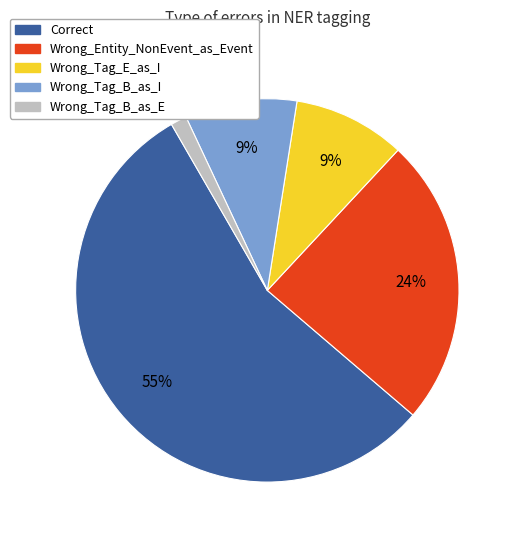

What percentage is the Wrong_Entity_NonEvent_as_Event slice, to the nearest percent?

24%